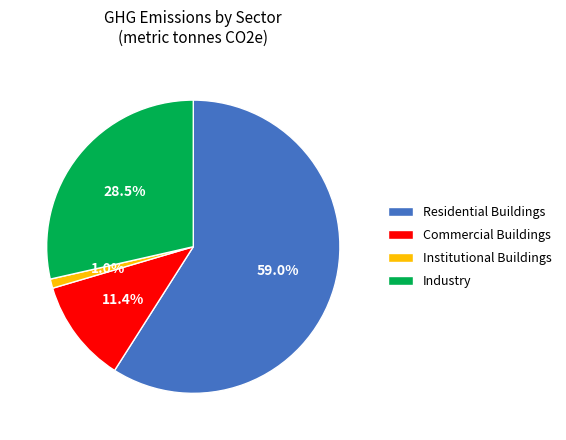

To the nearest percent, what is the difference between the Commercial Buildings and Institutional Buildings slice percentages?

10%